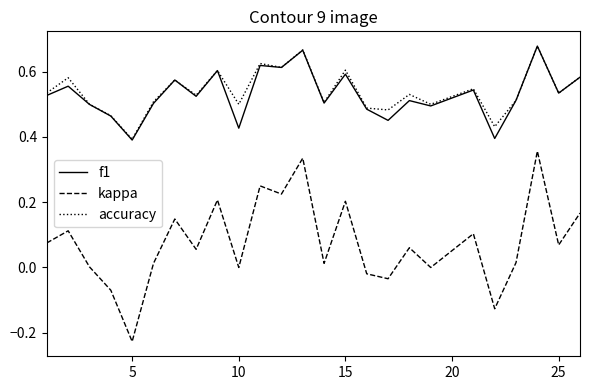

How many accuracy values are between 0 and 1?

25